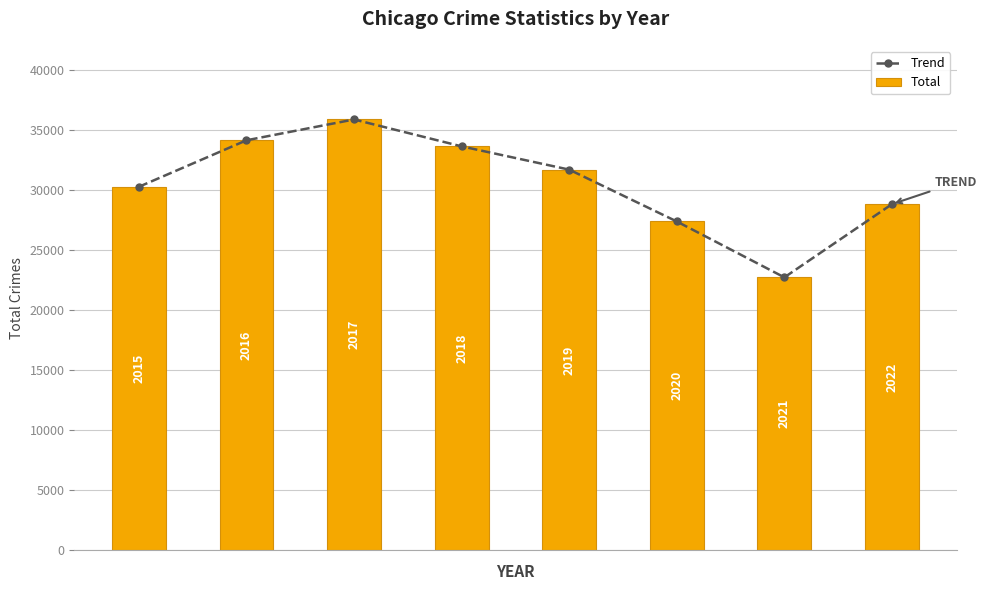

What is the maximum value for Total?

35867